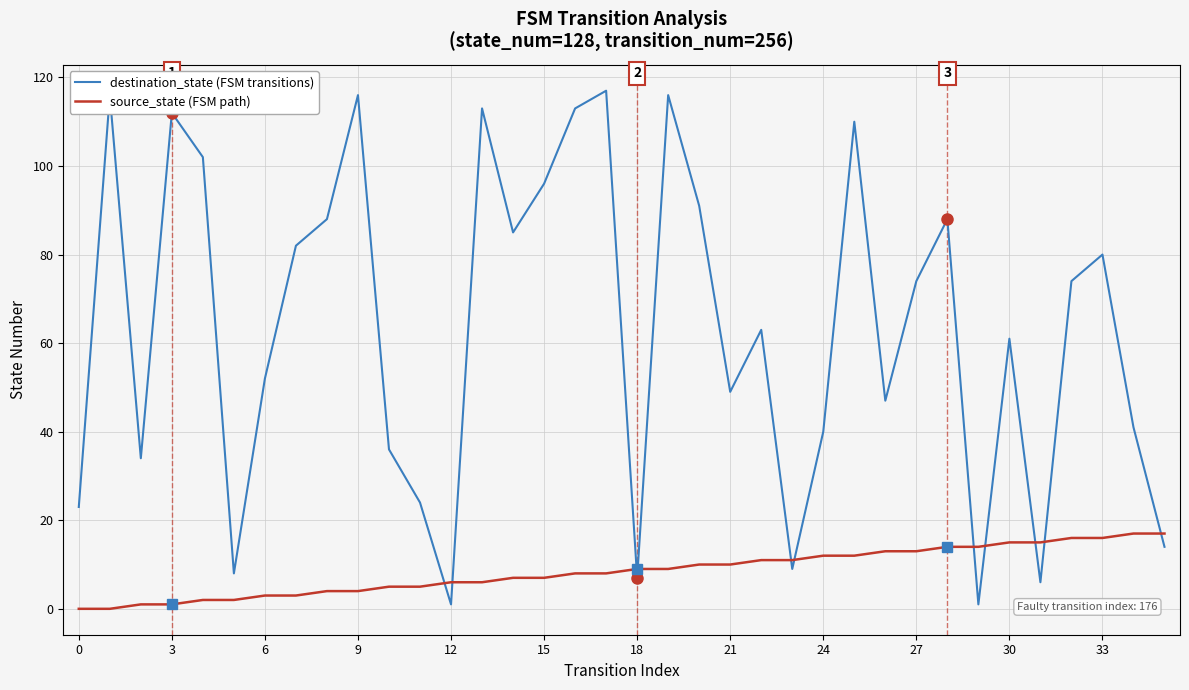

Rank the series by their average value, from lowest to highest.

source_state (FSM path), destination_state (FSM transitions)